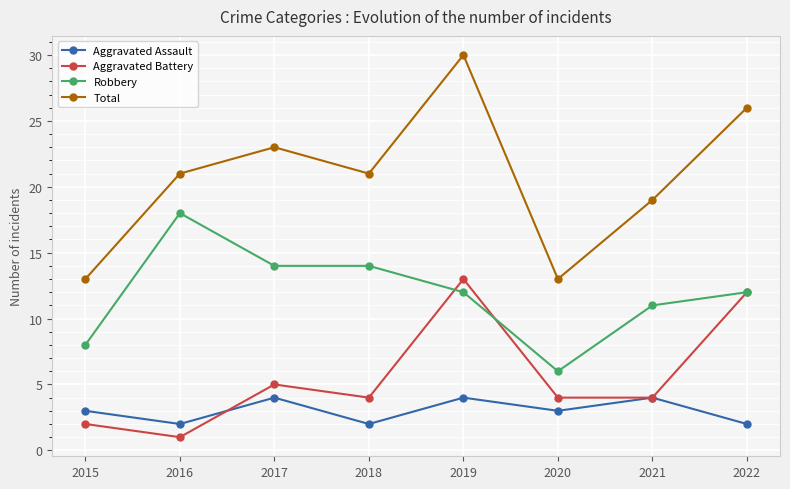

Read the Robbery value at 2020, to the nearest 10.

10